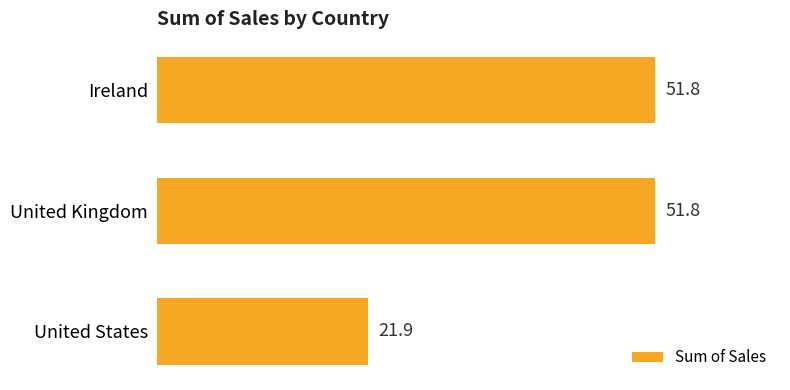

How many values are below 51?

1